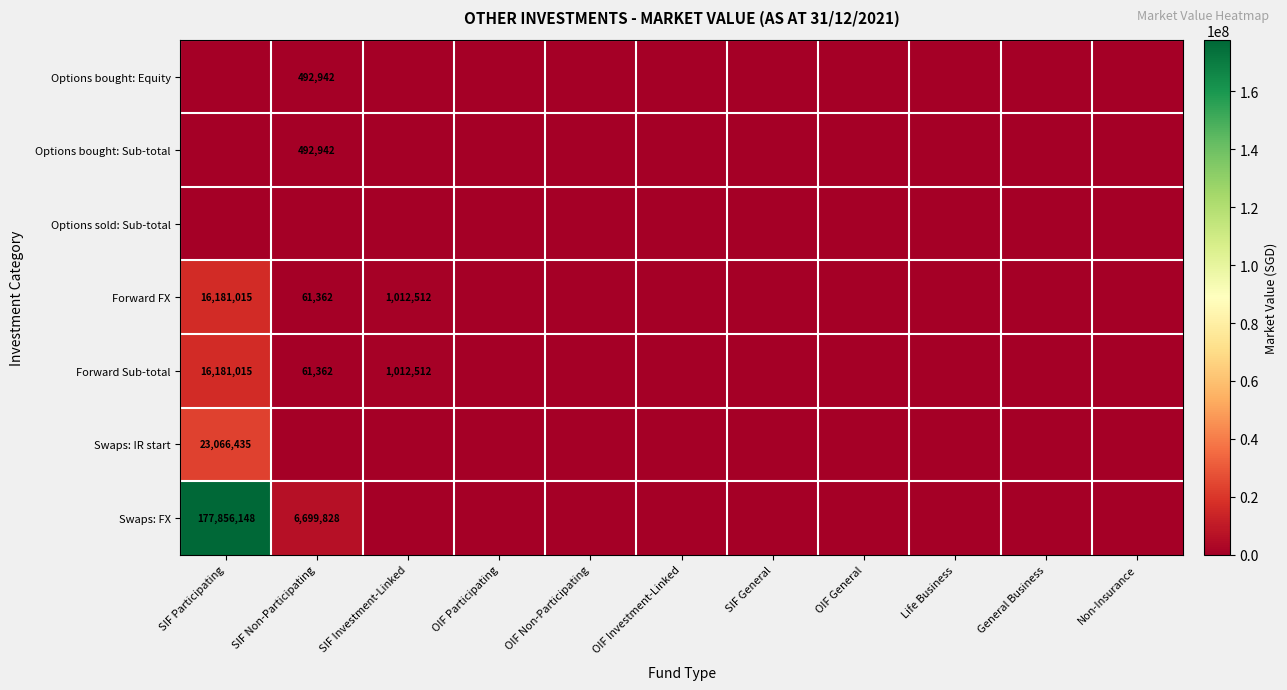

The value of Forward Sub-total at SIF Non-Participating is 61362. True or false?

True